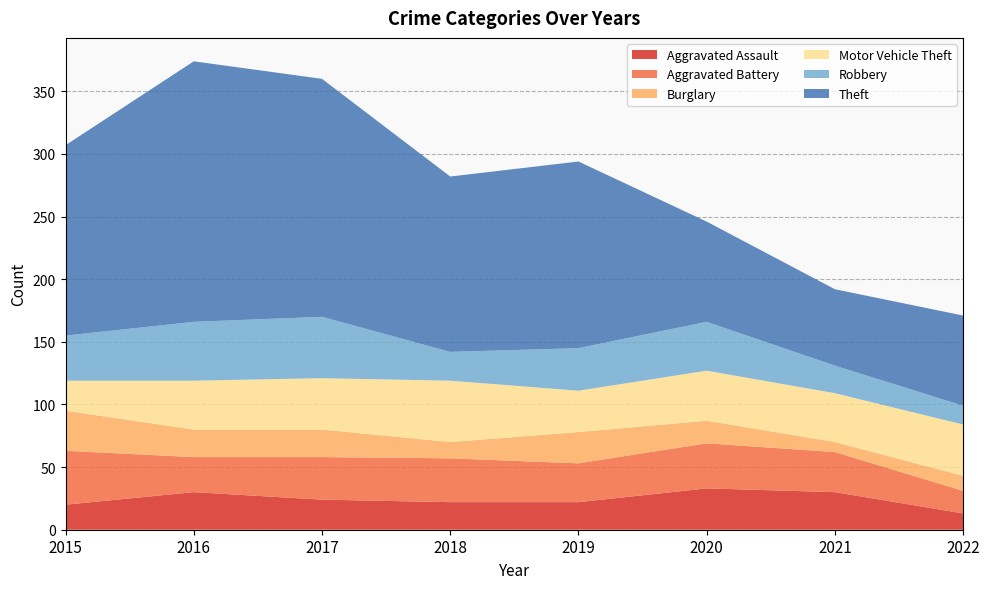

Reading left to right, extract all data points from this chart.

Aggravated Assault: 20	30	24	22	22	33	30	13
Aggravated Battery: 63	58	58	57	53	69	62	31
Burglary: 95	80	80	70	78	87	70	43
Motor Vehicle Theft: 119	119	121	119	111	127	109	84
Robbery: 155	166	170	142	145	166	131	99
Theft: 307	374	360	282	294	246	192	171